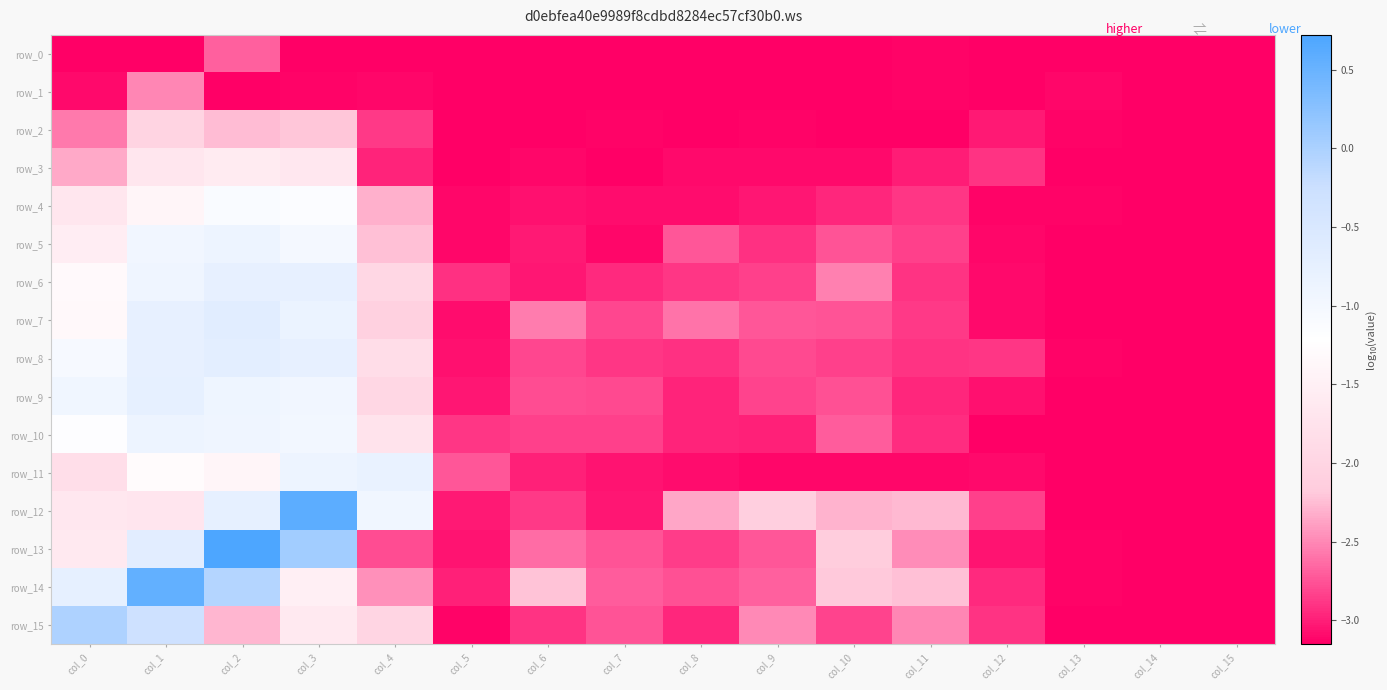

Reading left to right, transcribe all the data shown in this chart.

row_0: -3.2	-3.2	-2.7	-3.2	-3.2	-3.1	-3.2	-3.2	-3.2	-3.2	-3.2	-3.1	-3.2	-3.1	-3.2	-3.2
row_1: -3.1	-2.5	-3.2	-3.1	-3.1	-3.2	-3.2	-3.2	-3.2	-3.2	-3.2	-3.1	-3.2	-3.1	-3.2	-3.2
row_2: -2.6	-2.0	-2.3	-2.2	-2.9	-3.1	-3.1	-3.1	-3.1	-3.1	-3.2	-3.2	-3.0	-3.1	-3.2	-3.2
row_3: -2.3	-1.7	-1.6	-1.7	-3.0	-3.1	-3.1	-3.1	-3.1	-3.1	-3.1	-3.0	-2.9	-3.1	-3.2	-3.2
row_4: -1.7	-1.4	-1.1	-1.1	-2.3	-3.1	-3.1	-3.1	-3.1	-3.0	-3.0	-2.9	-3.1	-3.1	-3.2	-3.2
row_5: -1.6	-1.0	-0.9	-1.0	-2.2	-3.1	-3.0	-3.1	-2.7	-2.9	-2.7	-2.8	-3.1	-3.1	-3.2	-3.2
row_6: -1.3	-0.9	-0.8	-0.8	-2.0	-2.9	-3.0	-2.9	-2.9	-2.8	-2.5	-2.9	-3.1	-3.1	-3.2	-3.2
row_7: -1.3	-0.8	-0.7	-0.8	-2.1	-3.1	-2.6	-2.8	-2.6	-2.7	-2.7	-2.9	-3.1	-3.1	-3.2	-3.2
row_8: -1.1	-0.8	-0.7	-0.8	-1.9	-3.1	-2.8	-2.9	-2.9	-2.8	-2.8	-2.9	-2.9	-3.1	-3.2	-3.2
row_9: -0.9	-0.8	-0.9	-0.9	-2.0	-3.0	-2.8	-2.8	-3.0	-2.8	-2.8	-3.0	-3.1	-3.1	-3.2	-3.2
row_10: -1.2	-0.9	-0.9	-1.0	-1.7	-2.9	-2.8	-2.8	-3.0	-3.0	-2.7	-2.9	-3.1	-3.1	-3.2	-3.2
row_11: -1.8	-1.3	-1.4	-0.9	-0.8	-2.7	-3.0	-3.1	-3.1	-3.1	-3.1	-3.1	-3.1	-3.2	-3.2	-3.2
row_12: -1.7	-1.7	-0.8	0.6	-0.9	-3.0	-2.9	-3.0	-2.4	-2.1	-2.3	-2.3	-2.8	-3.2	-3.2	-3.2
row_13: -1.6	-0.7	0.7	0.1	-2.8	-3.1	-2.6	-2.8	-2.9	-2.7	-2.2	-2.5	-3.1	-3.1	-3.2	-3.2
row_14: -0.8	0.5	-0.1	-1.5	-2.5	-3.0	-2.2	-2.7	-2.8	-2.7	-2.2	-2.2	-2.9	-3.1	-3.2	-3.2
row_15: -0.0	-0.3	-2.3	-1.6	-2.0	-3.1	-2.9	-2.8	-3.0	-2.5	-2.8	-2.5	-2.9	-3.2	-3.2	-3.2